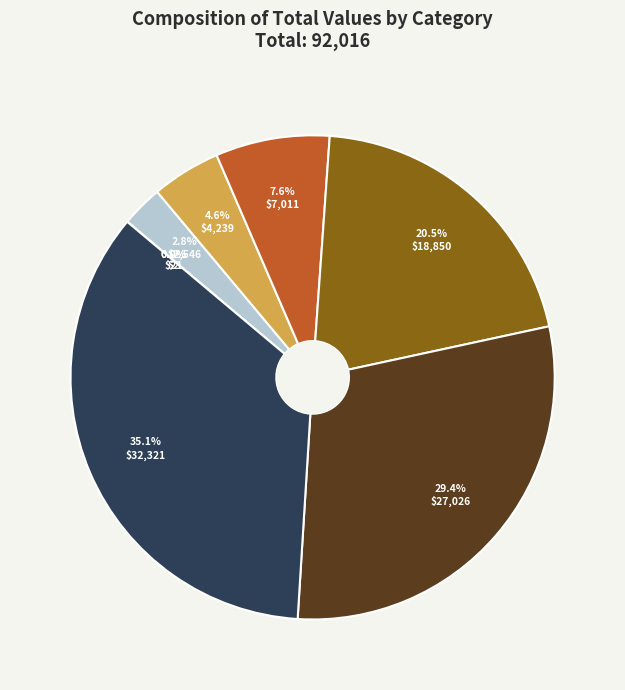

Does any single category account for the majority?

No